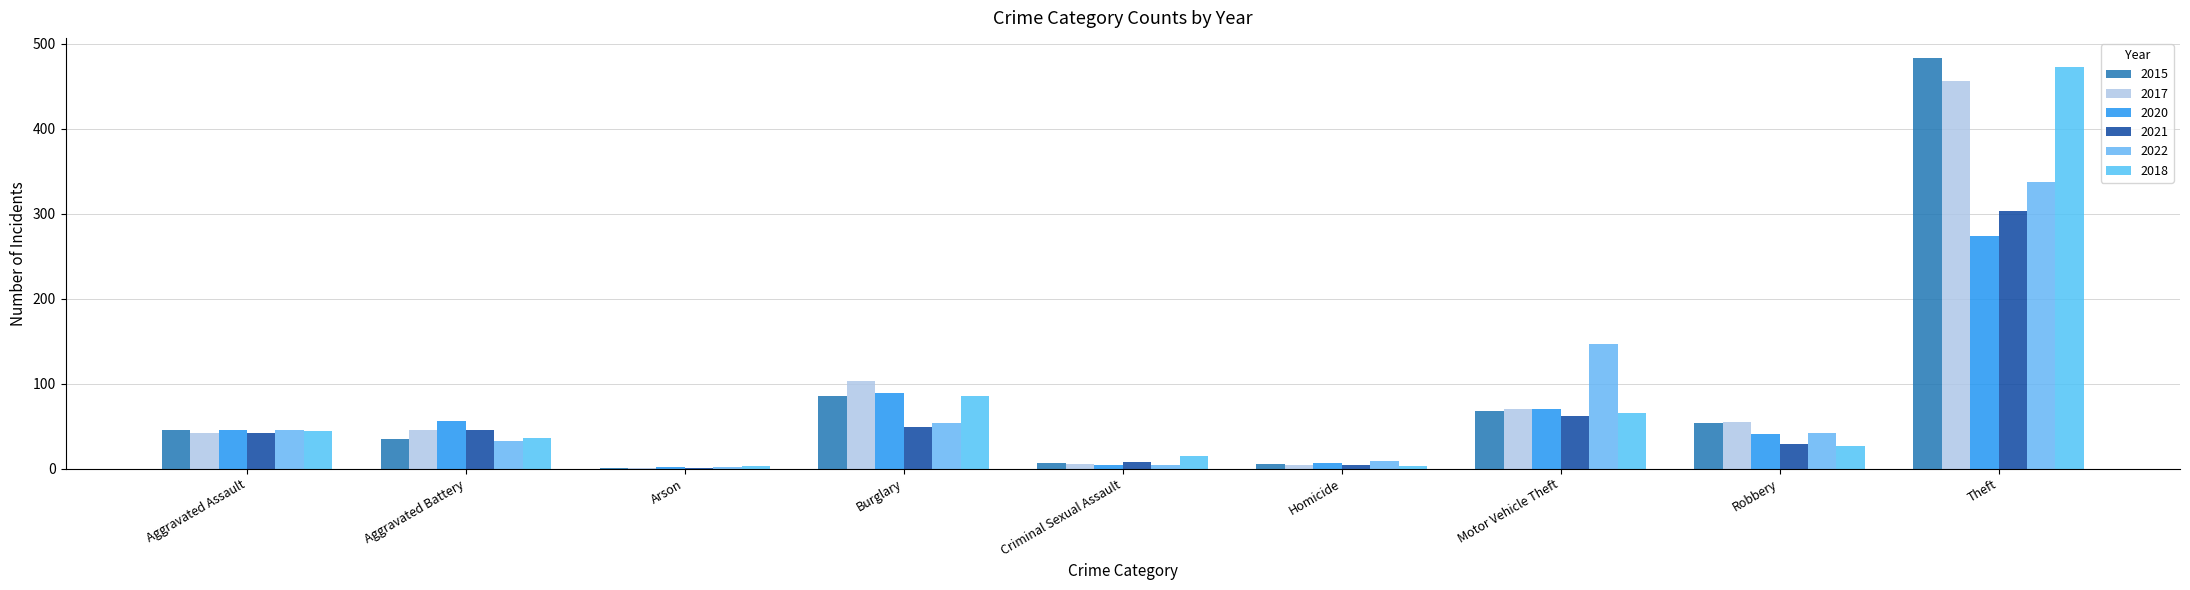

What are all the series names shown in the legend?

2015, 2017, 2020, 2021, 2022, 2018